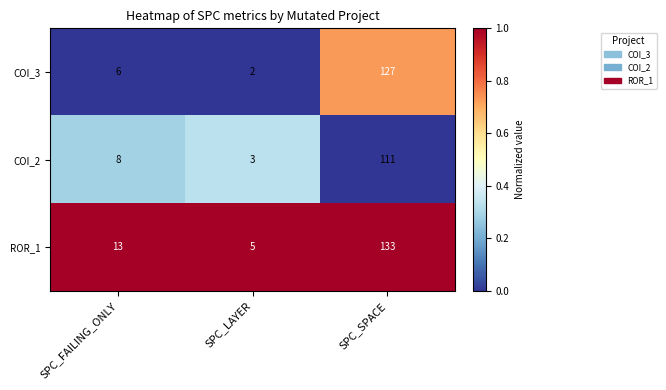

How many series are shown in this chart?

3